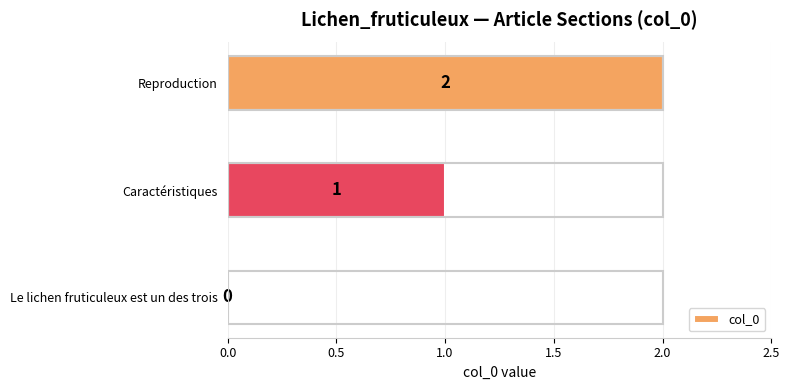

What is the sum of all values?

3